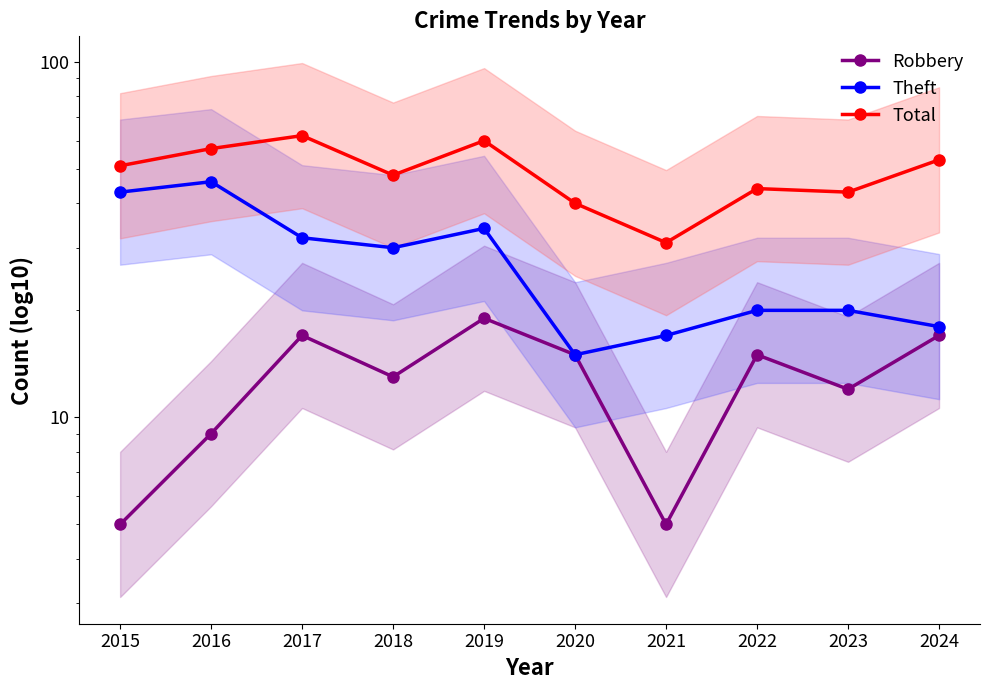

True or false: Theft and Robbery intersect in this chart.

False